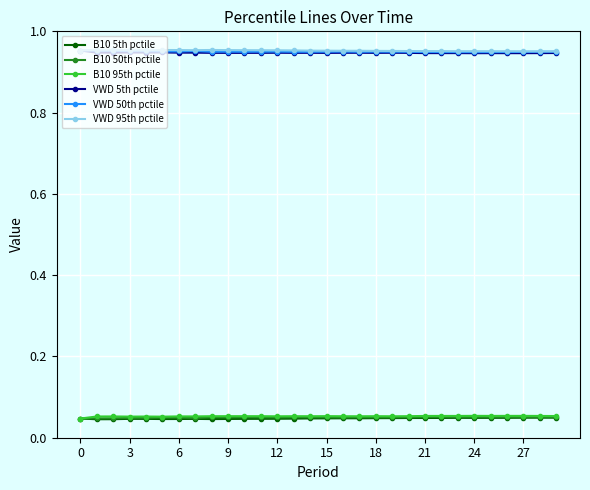

How many lines are shown in the chart?

6